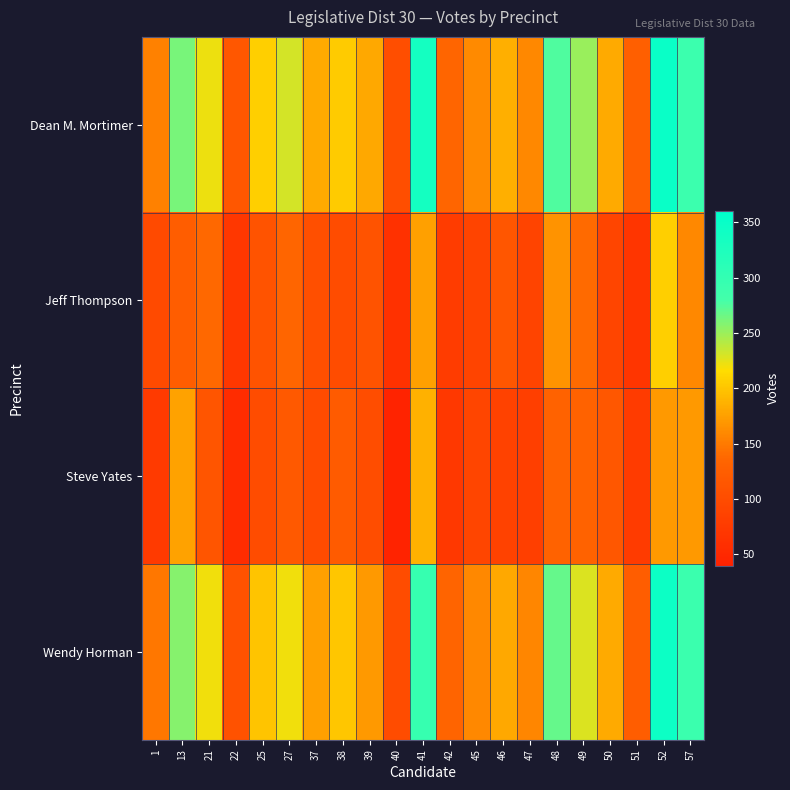

What is the difference between the highest and lowest values at 49?

118